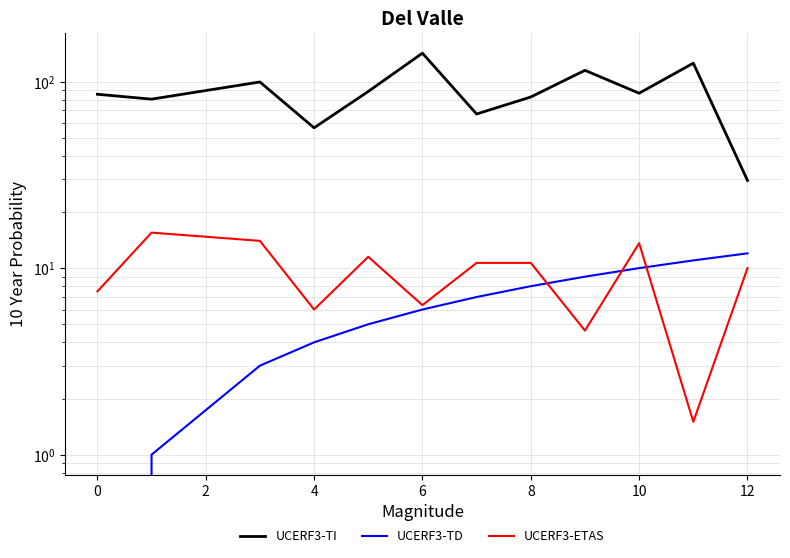

Does the chart display data point markers on the line(s)?

No